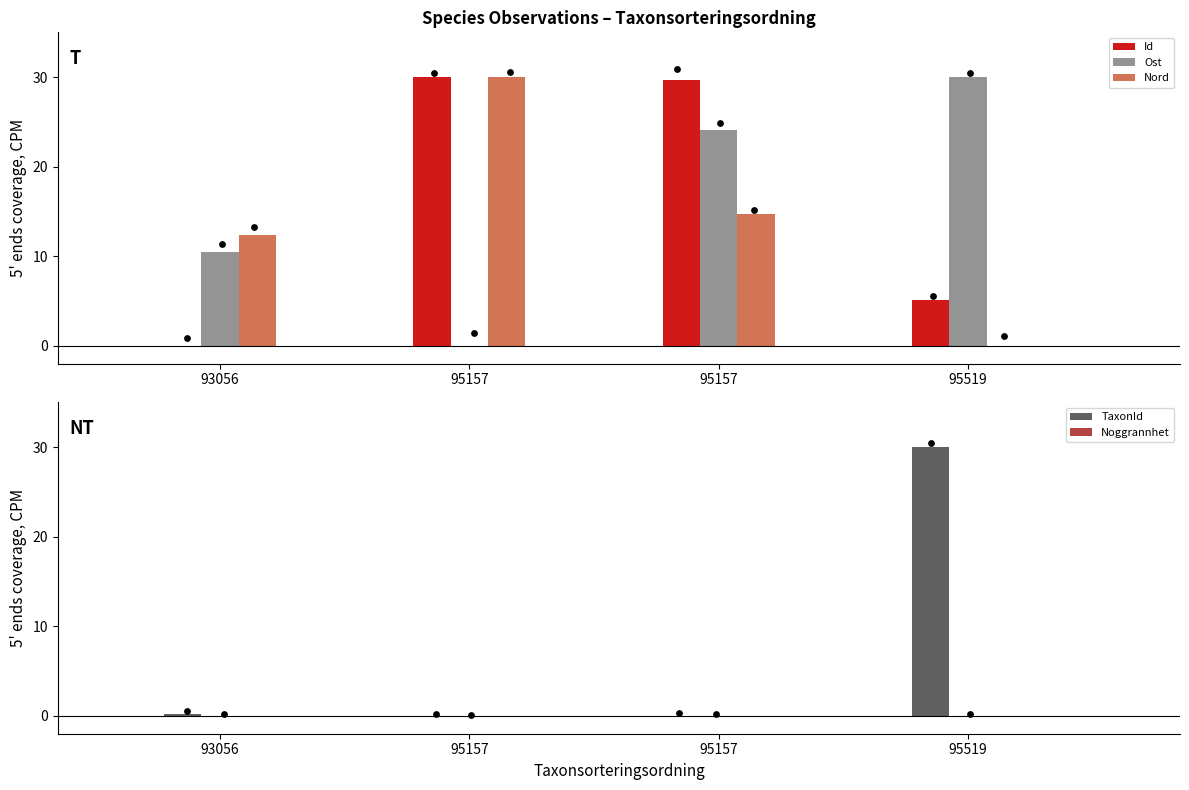

Which series has the widest spread of Y values?

Id